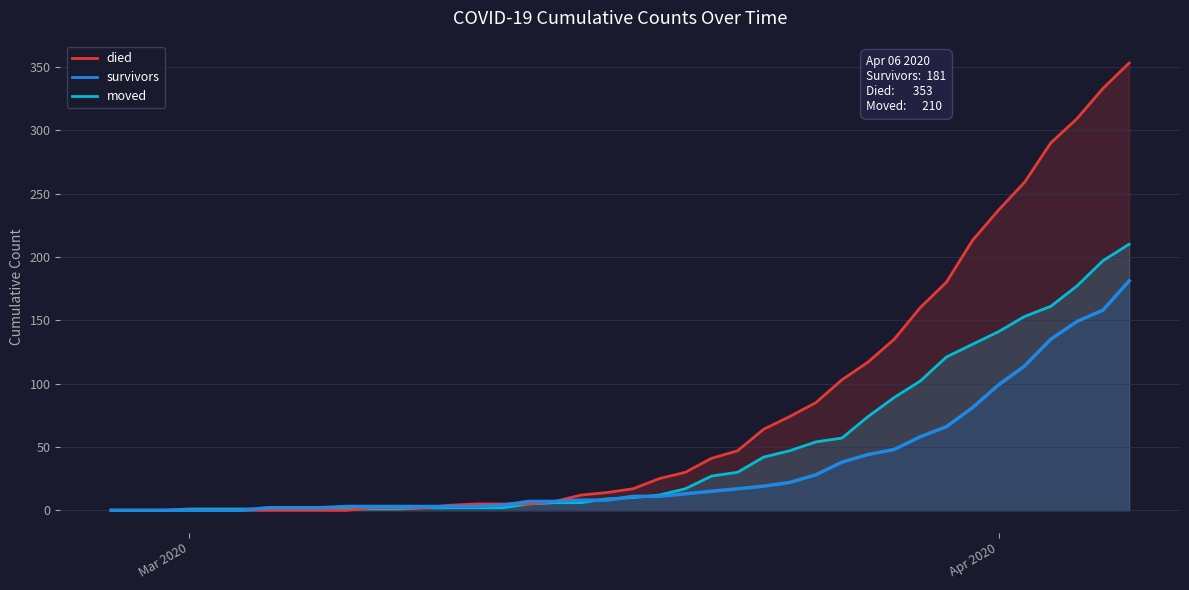

How many times do died and survivors cross each other?

2